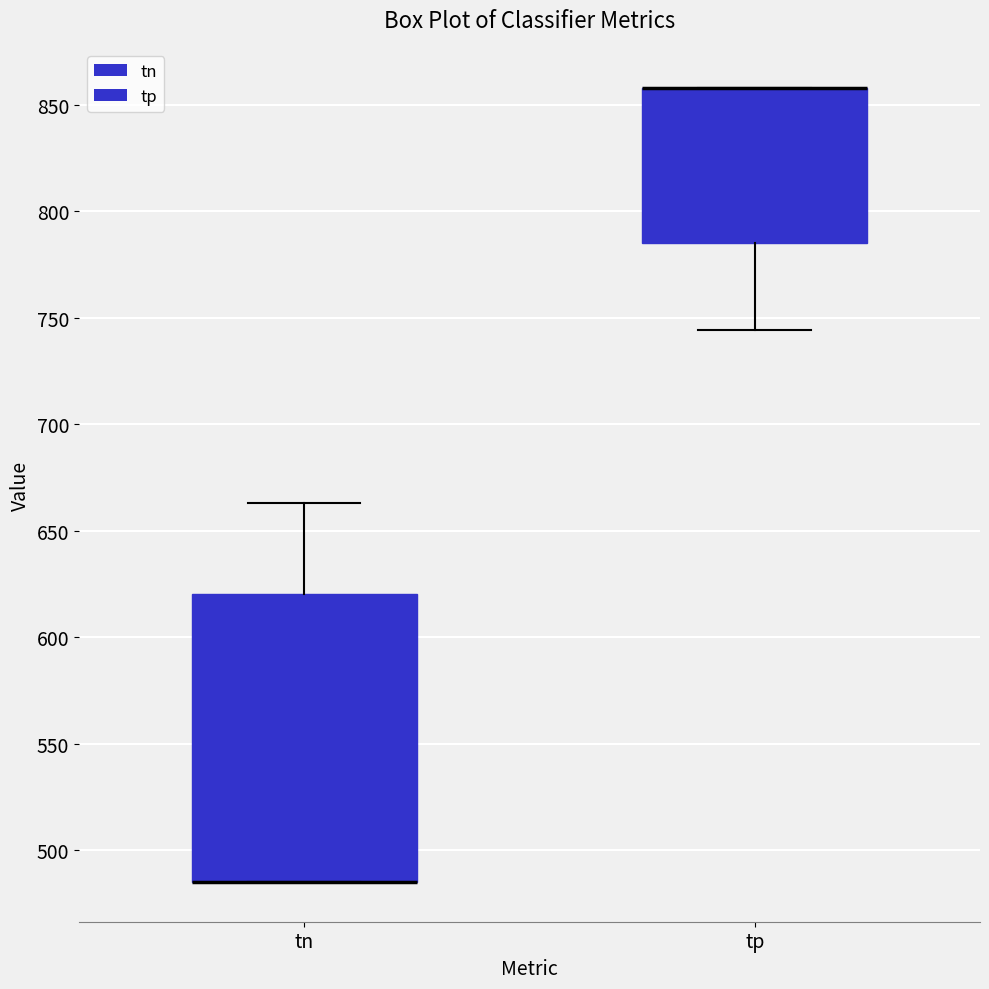

Where is the lower edge of the box for tn on the y-axis? The values are not printed on the chart, so give them approximately, as read against the axis.

485